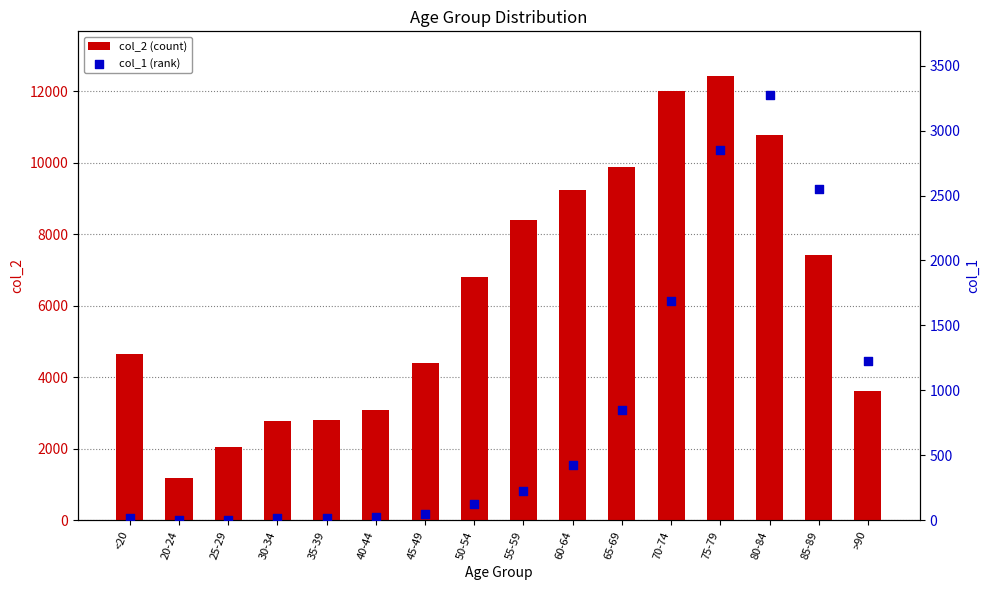

At how many categories does at least one series exceed 12368?

1